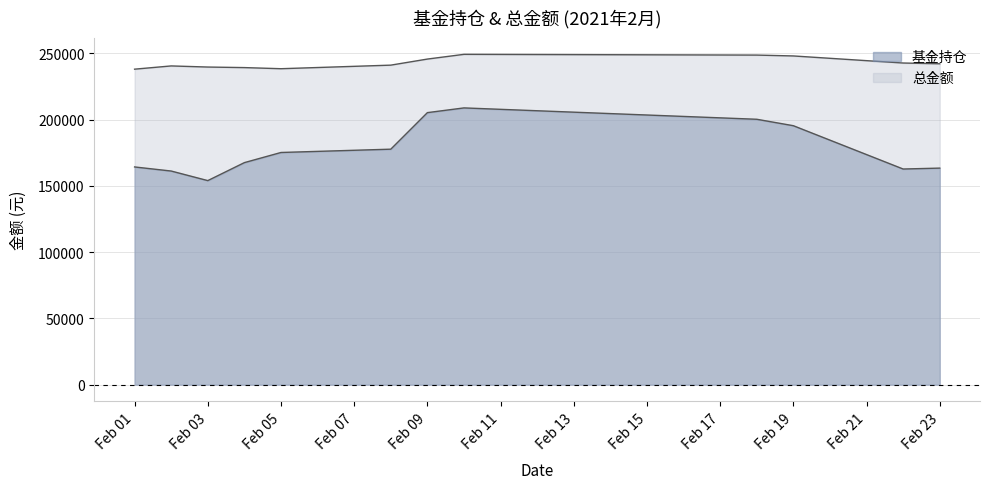

What is the value of the 总金额 point at the 7th from the left?

245659.5